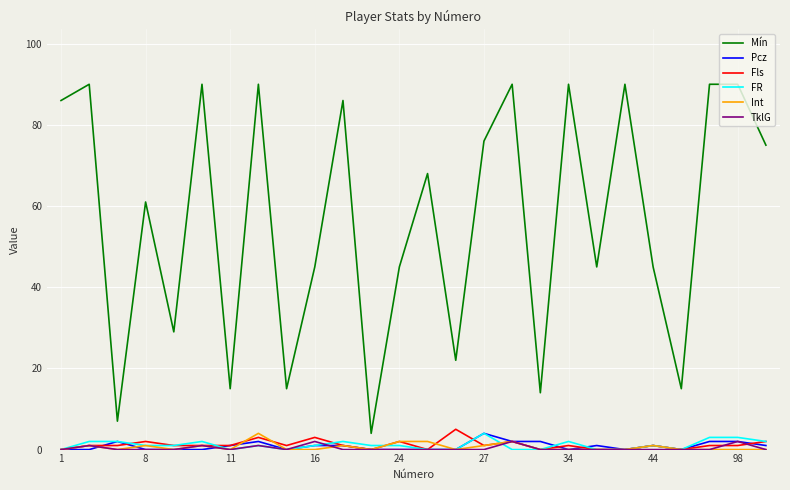

What is the maximum value shown in the chart?

90